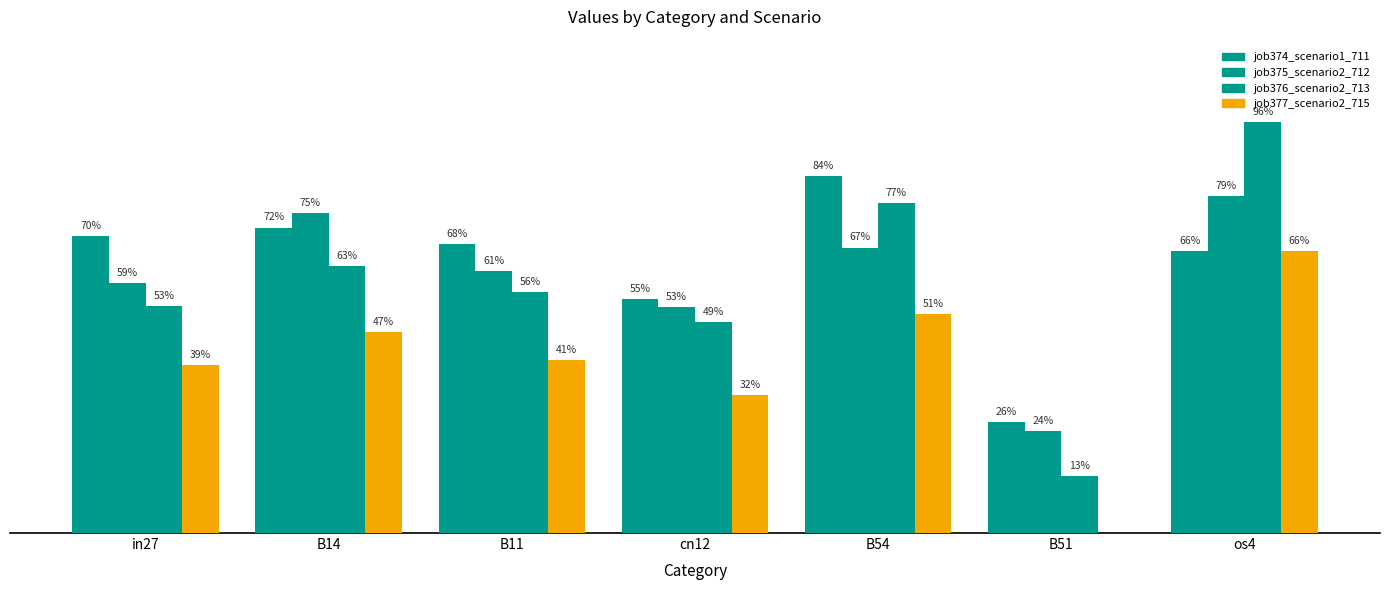

Which has a higher value, B51 or in27?

in27